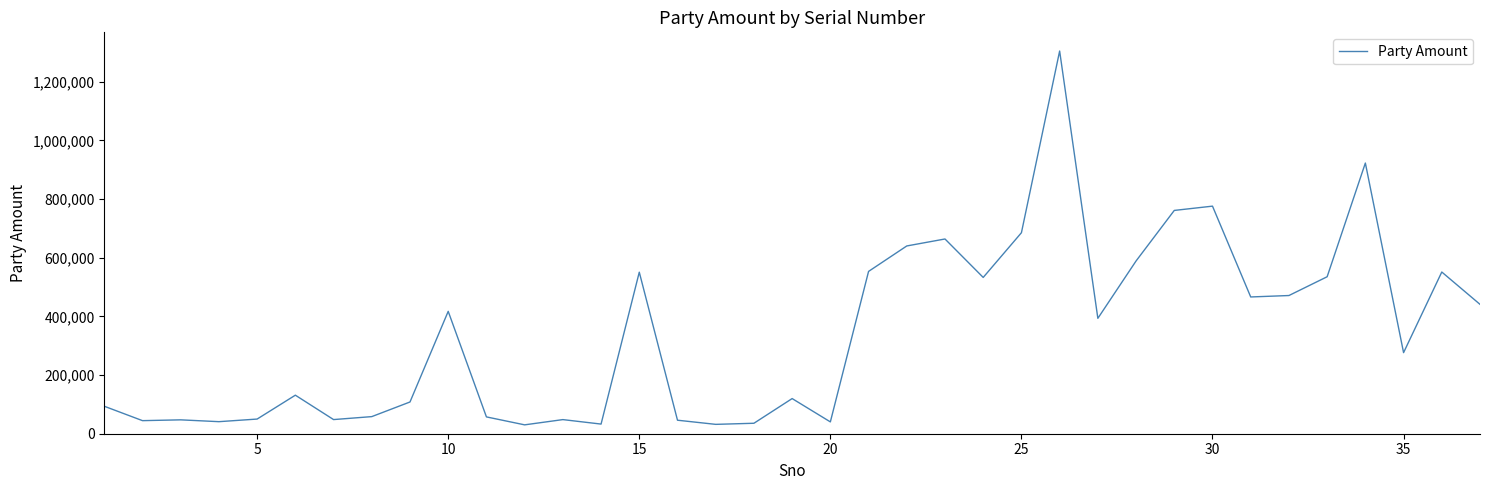

What is the difference between the maximum and minimum values?

1274417